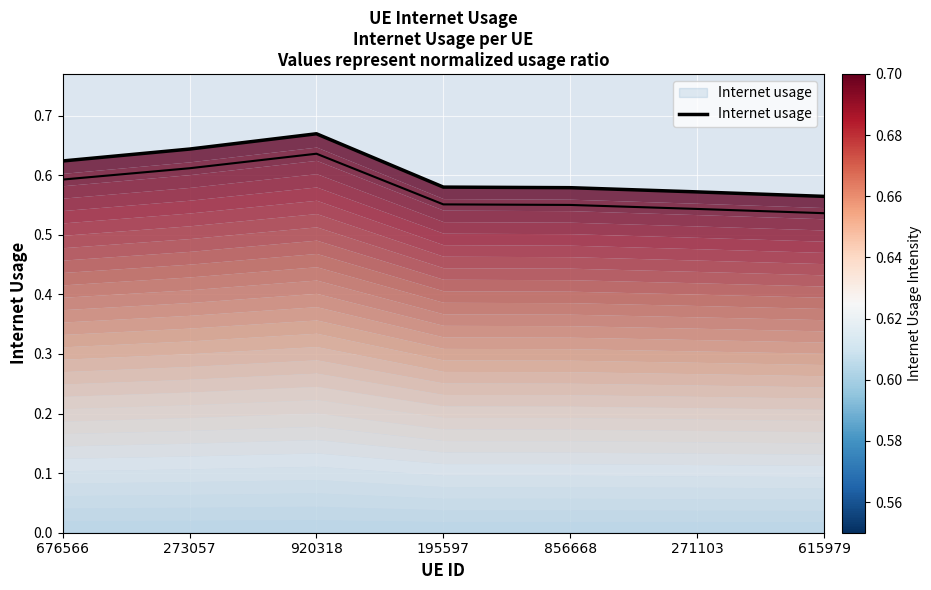

Between 195597 and 856668, which is larger?

195597